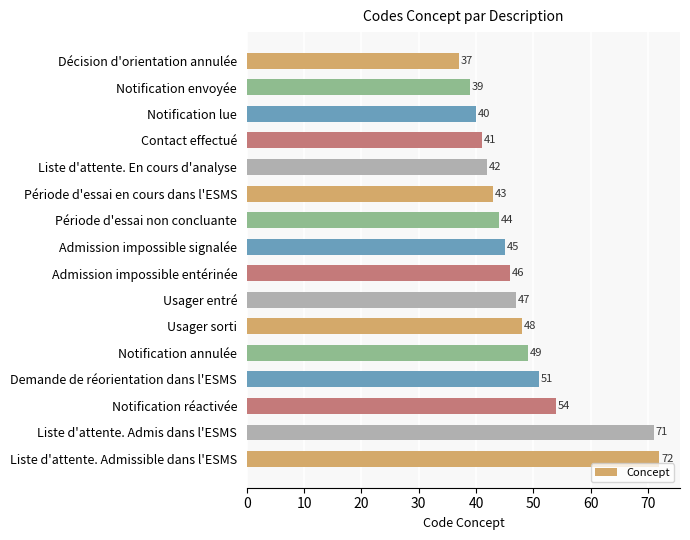

Rank the categories by value from lowest to highest.

Décision d'orientation annulée, Notification envoyée, Notification lue, Contact effectué, Liste d'attente. En cours d'analyse, Période d'essai en cours dans l'ESMS, Période d'essai non concluante, Admission impossible signalée, Admission impossible entérinée, Usager entré, Usager sorti, Notification annulée, Demande de réorientation dans l'ESMS, Notification réactivée, Liste d'attente. Admis dans l'ESMS, Liste d'attente. Admissible dans l'ESMS